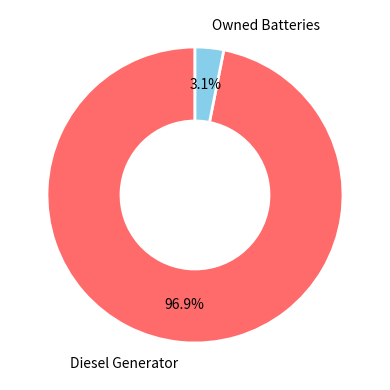

What is the largest slice in the pie chart?

Diesel Generator